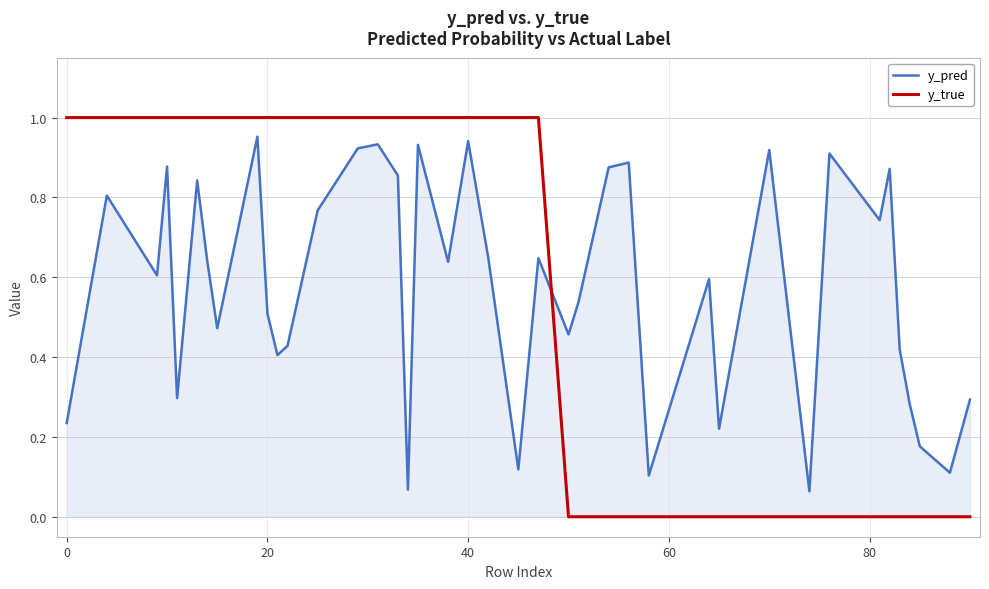

After their last crossing, which series has the higher values: y_pred or y_true?

y_pred